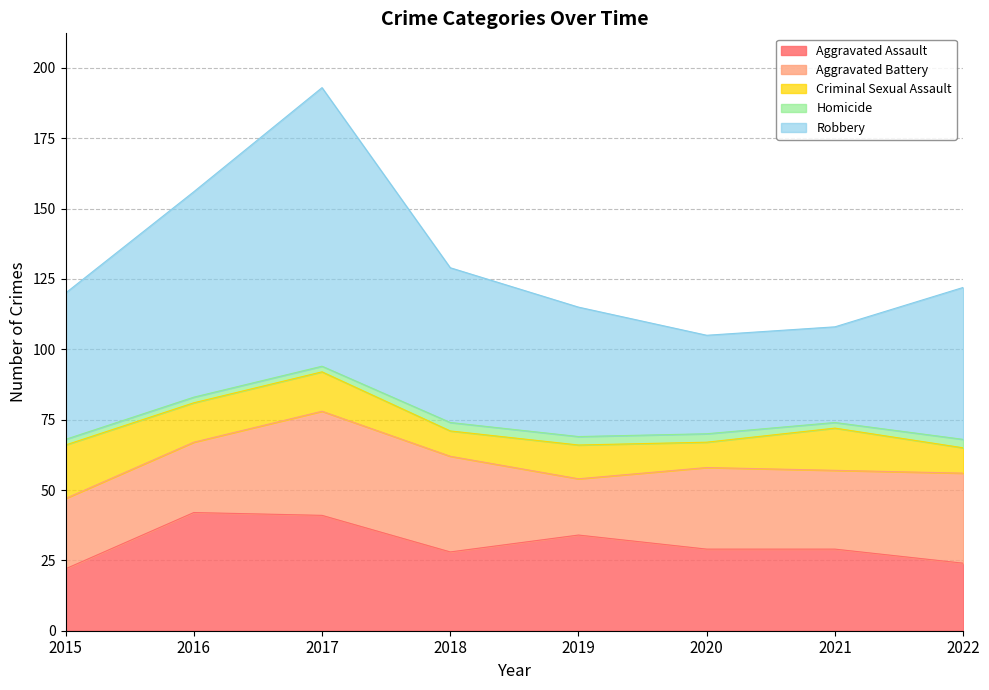

Reading left to right, what are all the values shown in this chart?

Aggravated Assault: 2015=22	2016=42	2017=41	2018=28	2019=34	2020=29	2021=29	2022=24
Aggravated Battery: 2015=25	2016=25	2017=37	2018=34	2019=20	2020=29	2021=28	2022=32
Criminal Sexual Assault: 2015=19	2016=14	2017=14	2018=9	2019=12	2020=9	2021=15	2022=9
Homicide: 2015=2	2016=2	2017=2	2018=3	2019=3	2020=3	2021=2	2022=3
Robbery: 2015=52	2016=73	2017=99	2018=55	2019=46	2020=35	2021=34	2022=54